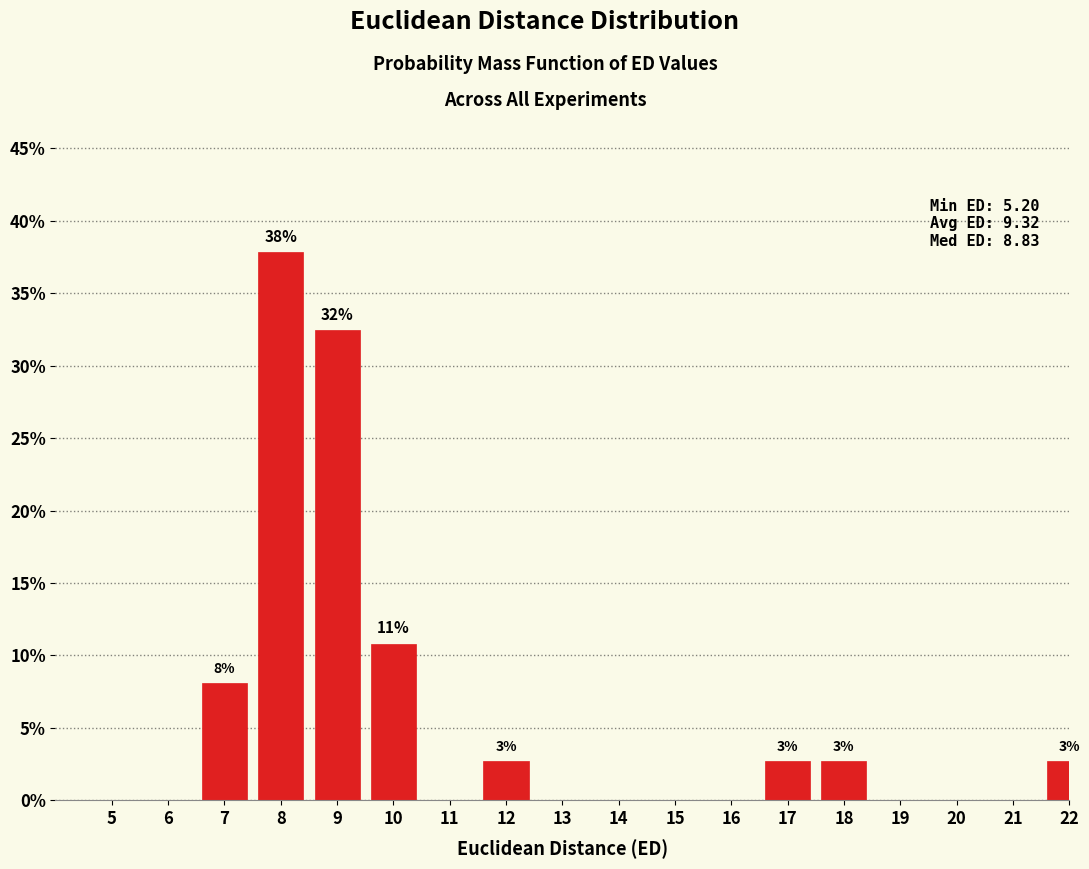

Reading left to right, what are all the values shown in this chart?

5=0.0	6=0.0	7=8.1	8=37.8	9=32.4	10=10.8	11=0.0	12=2.7	13=0.0	14=0.0	15=0.0	16=0.0	17=2.7	18=2.7	19=0.0	20=0.0	21=0.0	22=2.7